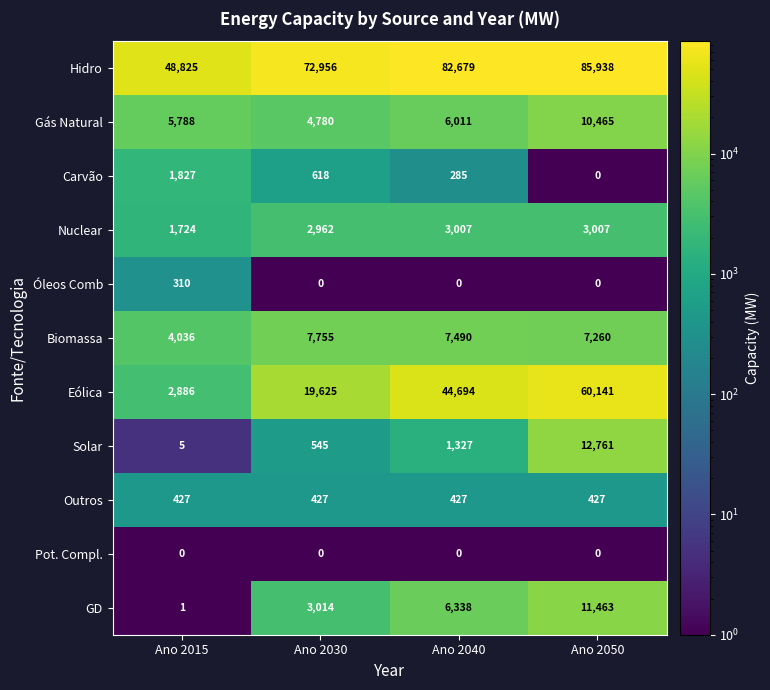

Where is Carvão nearest to the value 913?

Ano 2030